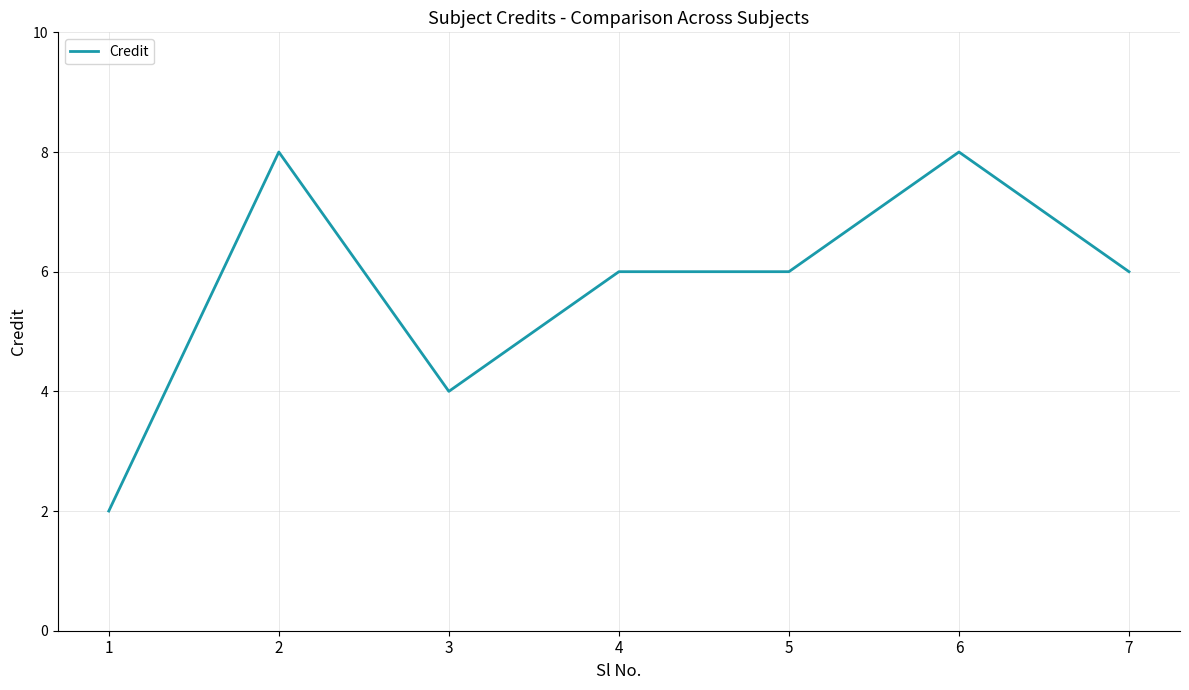

The chart shows a value of 1 at 1. True or false?

False